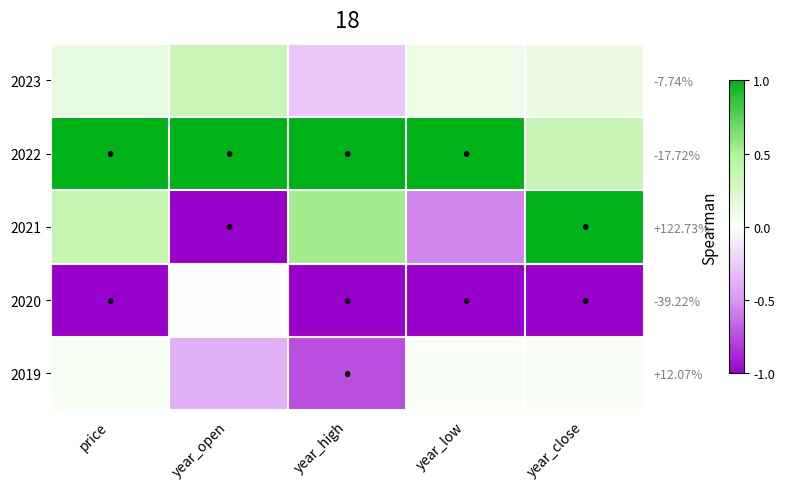

What is the greatest value displayed?

1.0